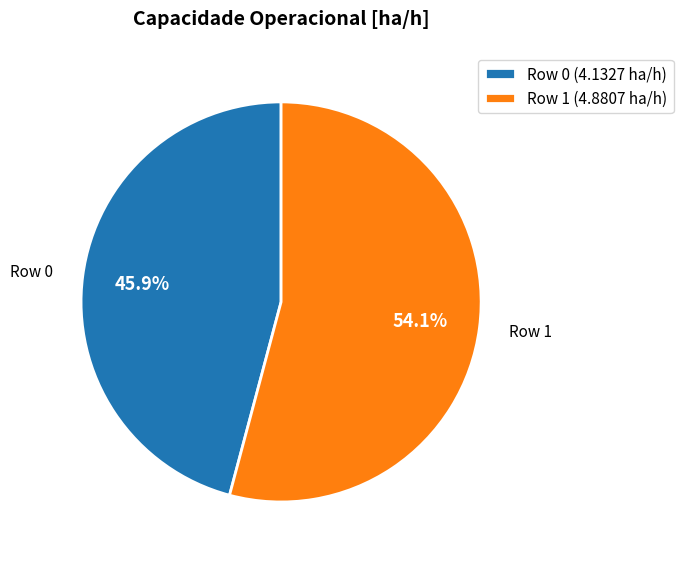

How many segments does this pie chart have?

2